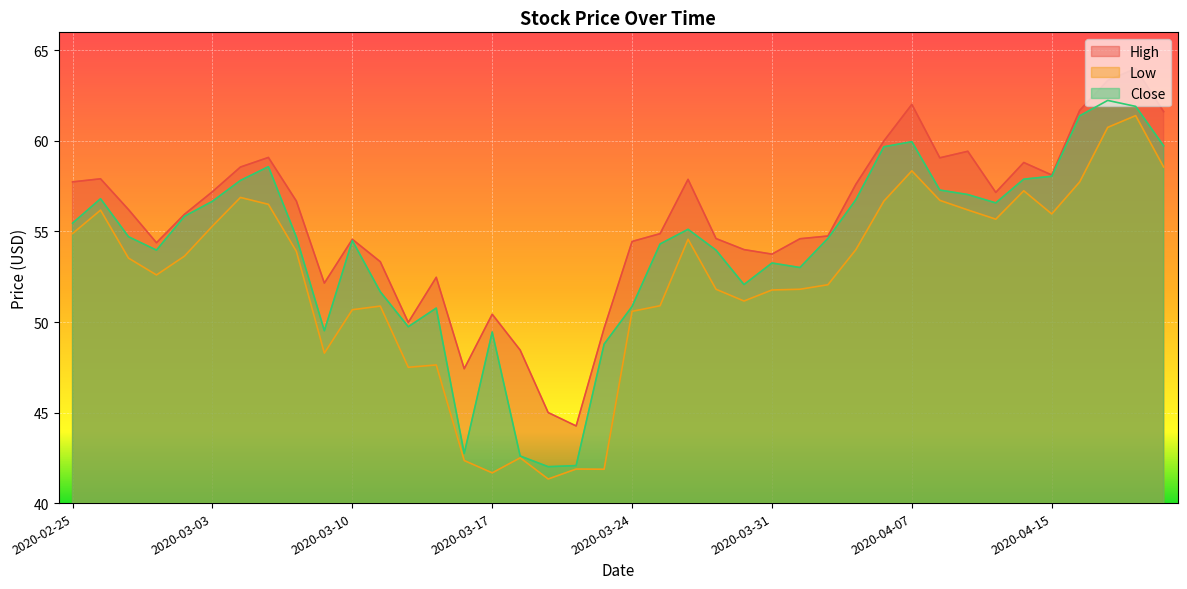

In High, how many points are lower than both neighbors (excluding endpoints)?

9